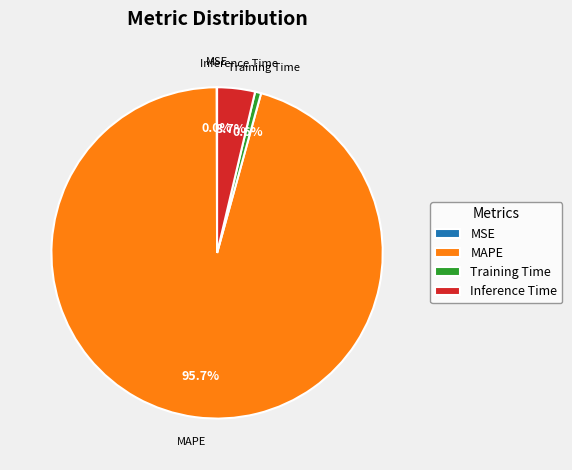

How much of the chart is everything except MAPE?

4.3%